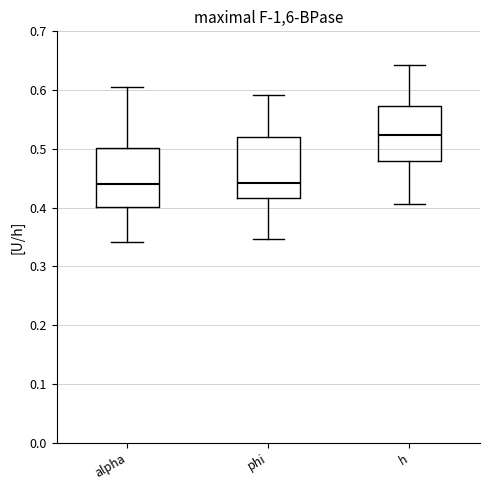

Reading left to right, transcribe this box plot: for each box, give where its median line is, the range the box spans, and where its two whiskers end, as read against the y-axis. The values are not printed on the chart, so give them approximately, as read against the axis.

alpha: median 0.44, box 0.40 to 0.50, whiskers 0.34 to 0.61
phi: median 0.44, box 0.42 to 0.52, whiskers 0.35 to 0.59
h: median 0.52, box 0.48 to 0.57, whiskers 0.41 to 0.64